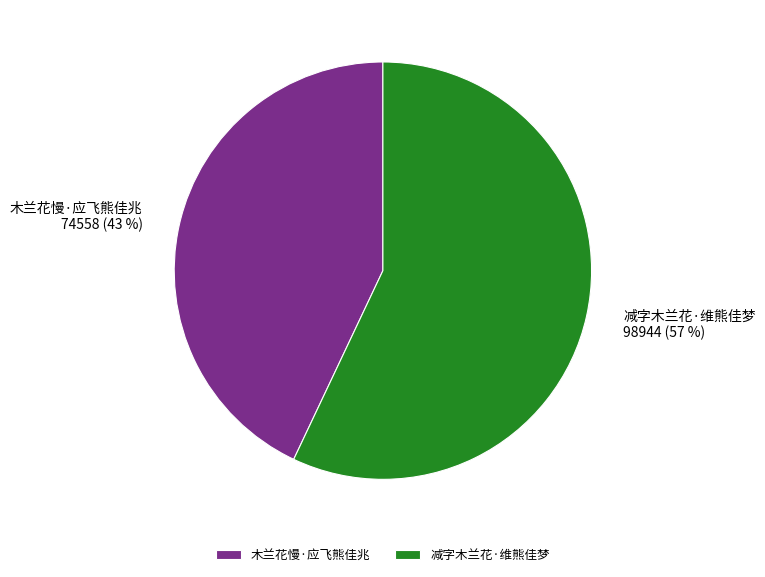

Is there any slice that represents more than half of the pie?

Yes